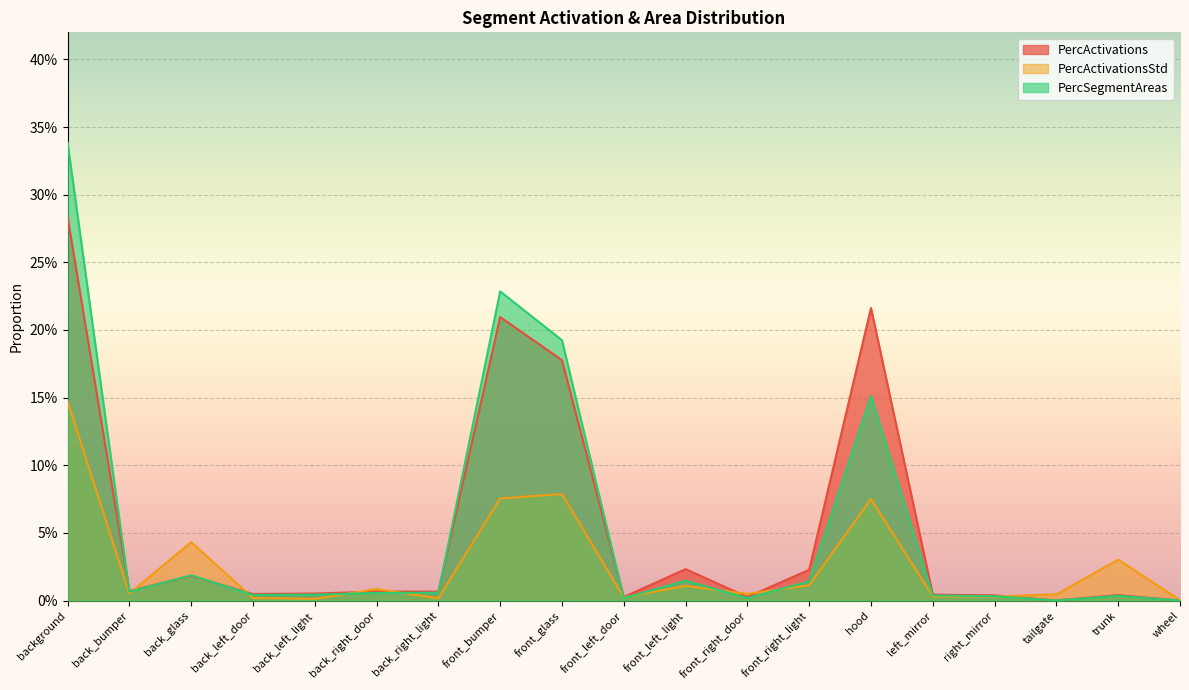

Which series has the largest total across all categories?

PercSegmentAreas